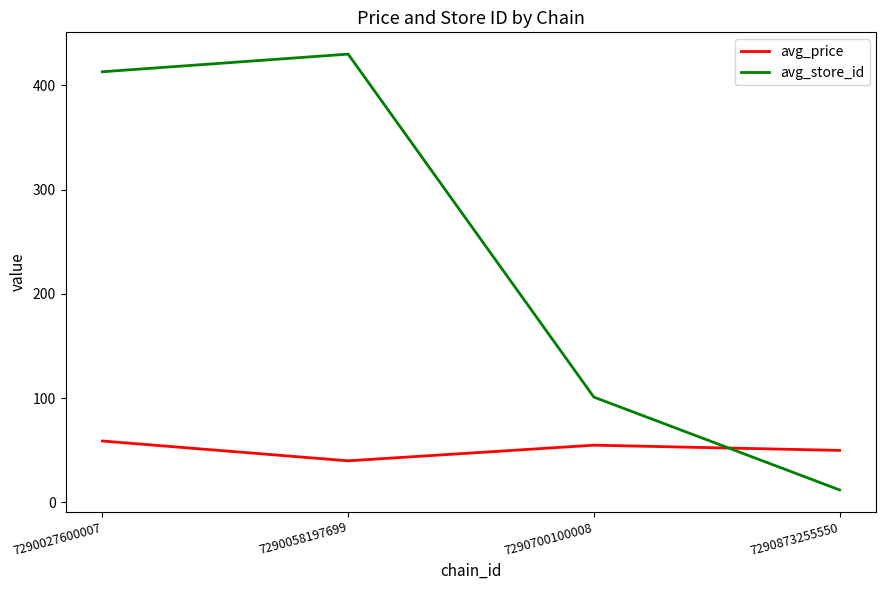

The value of avg_store_id at 7290027600007 is 269.3. True or false?

False